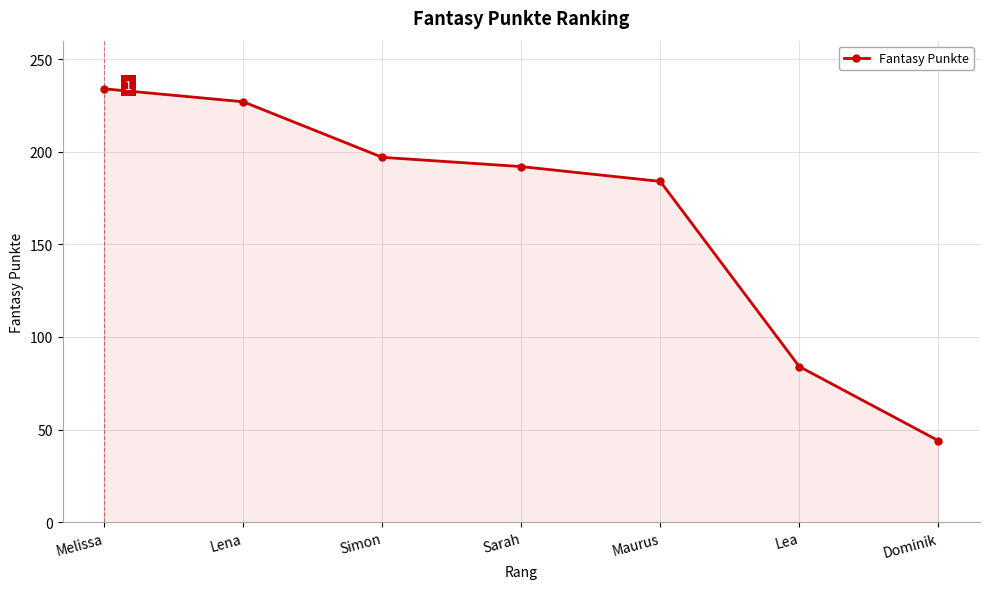

The chart shows a value of 141 at Lena. True or false?

False